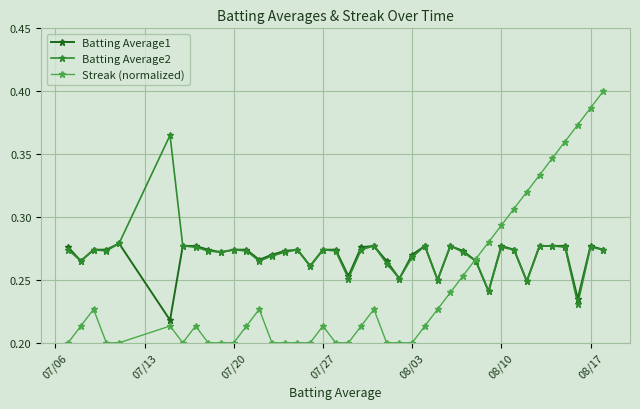

At how many categories does at least one series exceed 0?

40